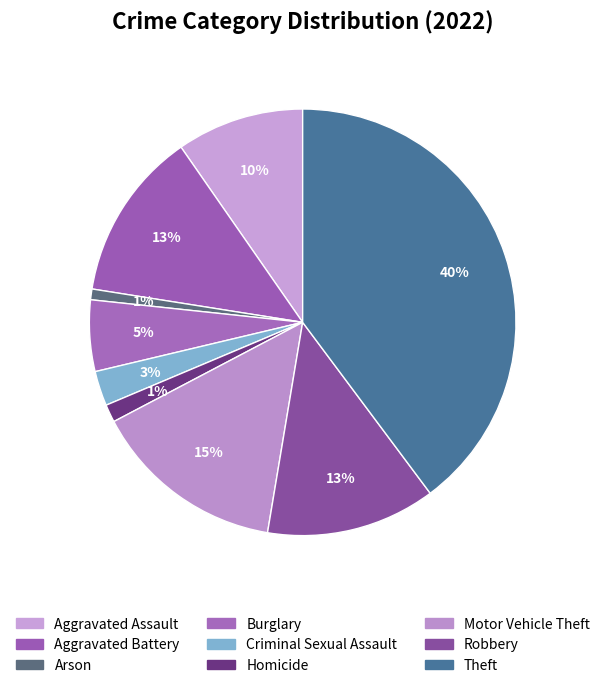

How many segments does this pie chart have?

9